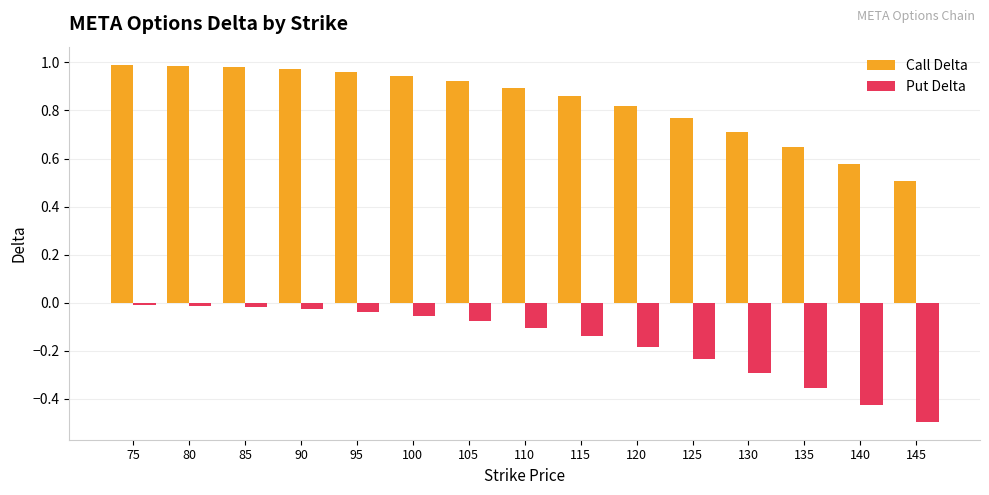

What is the sum of the Call Delta values at 130 and 115?

1.6